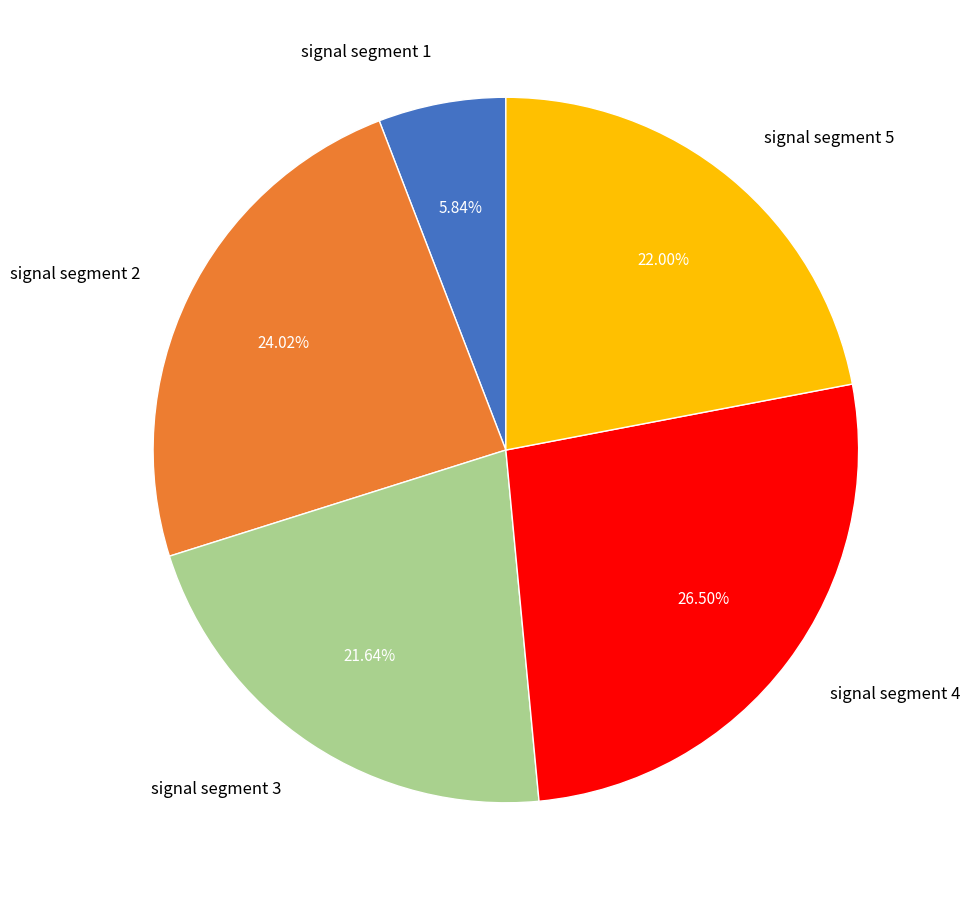

What percentage is the signal segment 2 slice, to the nearest percent?

24%